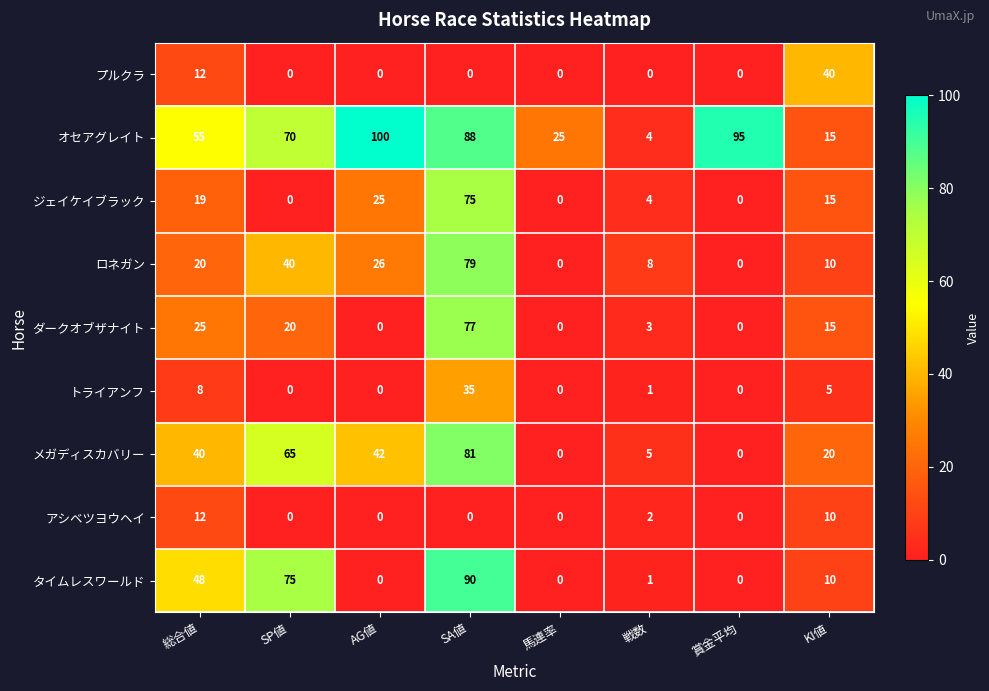

Rank the series by their maximum value, from highest to lowest.

オセアグレイト, タイムレスワールド, メガディスカバリー, ロネガン, ダークオブザナイト, ジェイケイブラック, プルクラ, トライアンフ, アシベツヨウヘイ